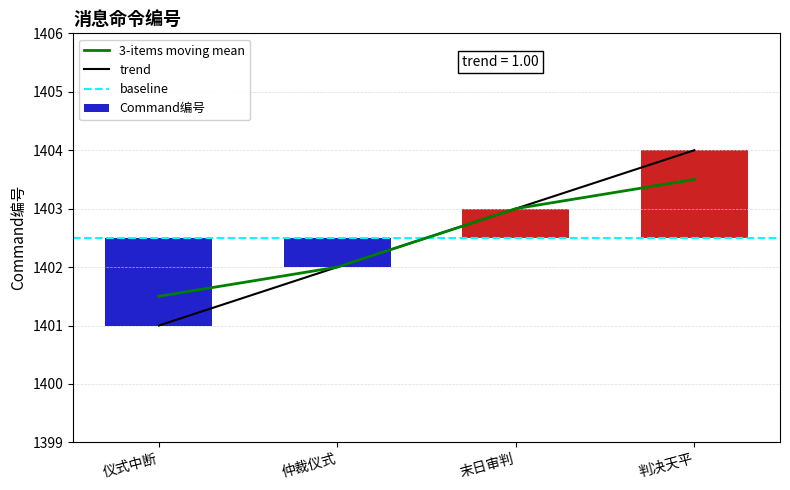

Which category has the lowest value across all series?

仪式中断